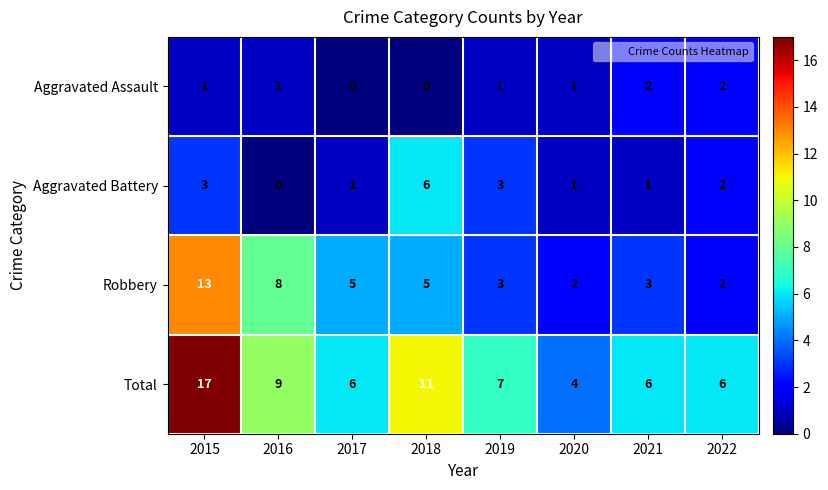

Which category has the highest value in the Robbery series?

2015